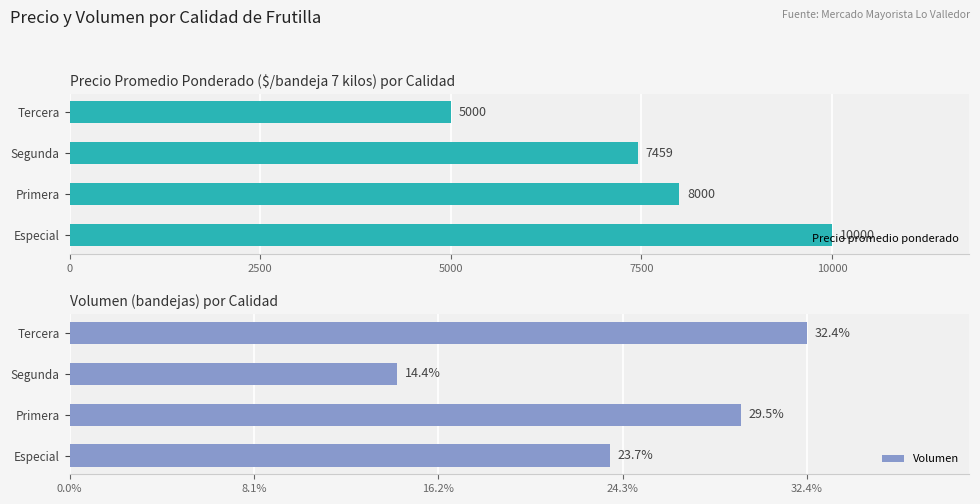

Rank the series by their average value, from lowest to highest.

Volumen, Precio promedio ponderado